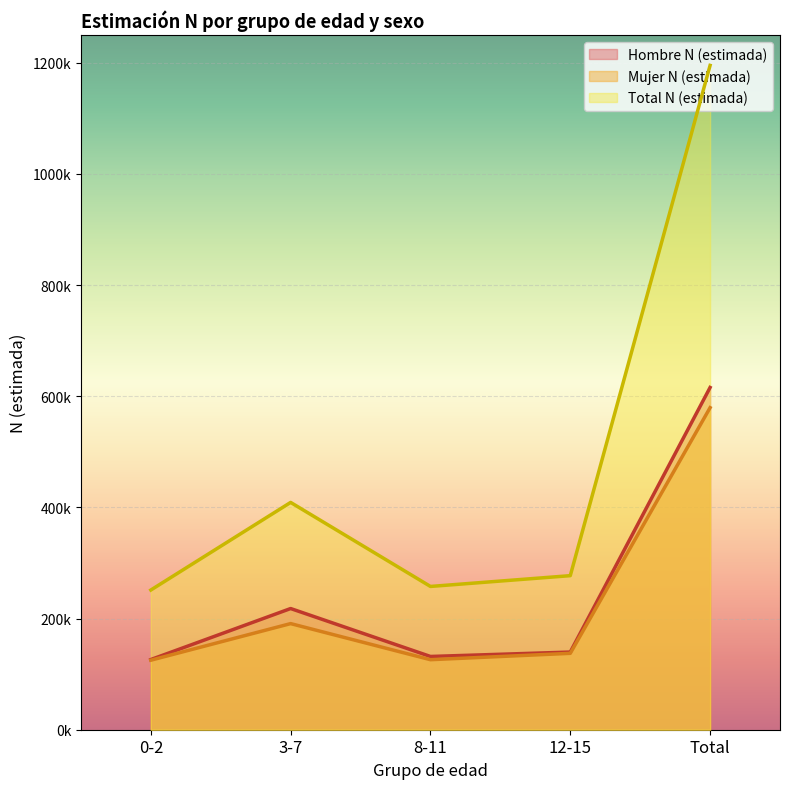

How many data points does each series have?

5